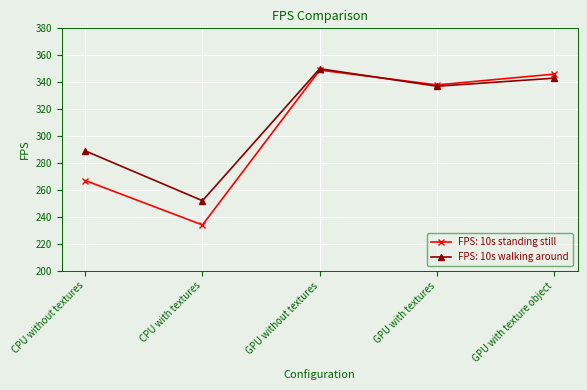

Which series has the largest total across all categories?

FPS: 10s walking around